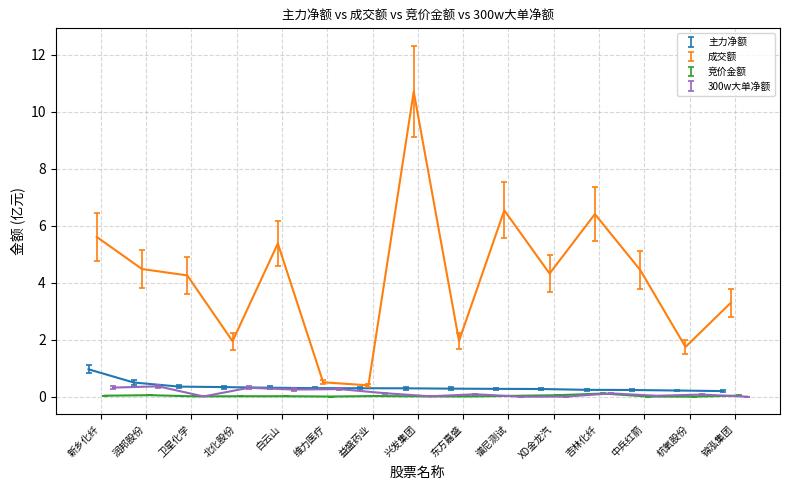

True or false: 300w大单净额 and 主力净额 cross at least once.

False